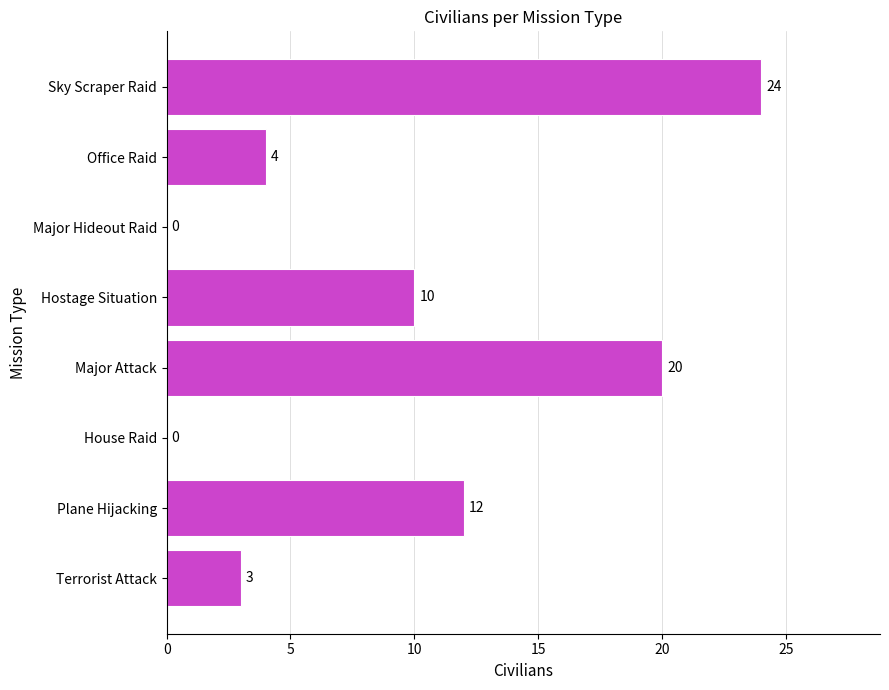

What is the sum of the values at House Raid and Sky Scraper Raid?

24